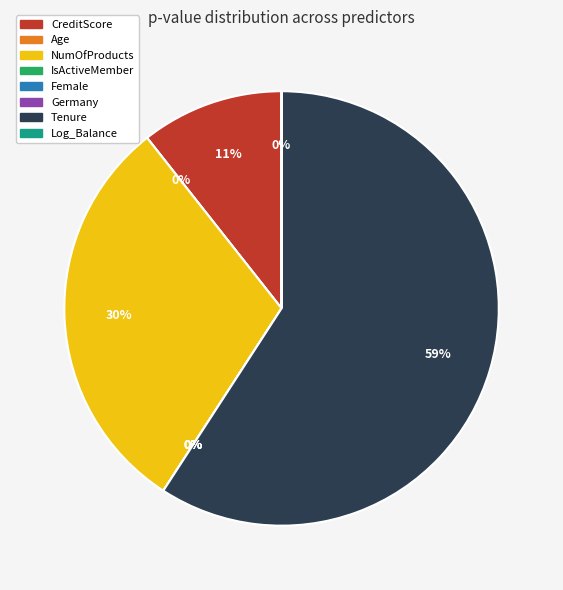

True or false: Age accounts for 1% of the total.

False